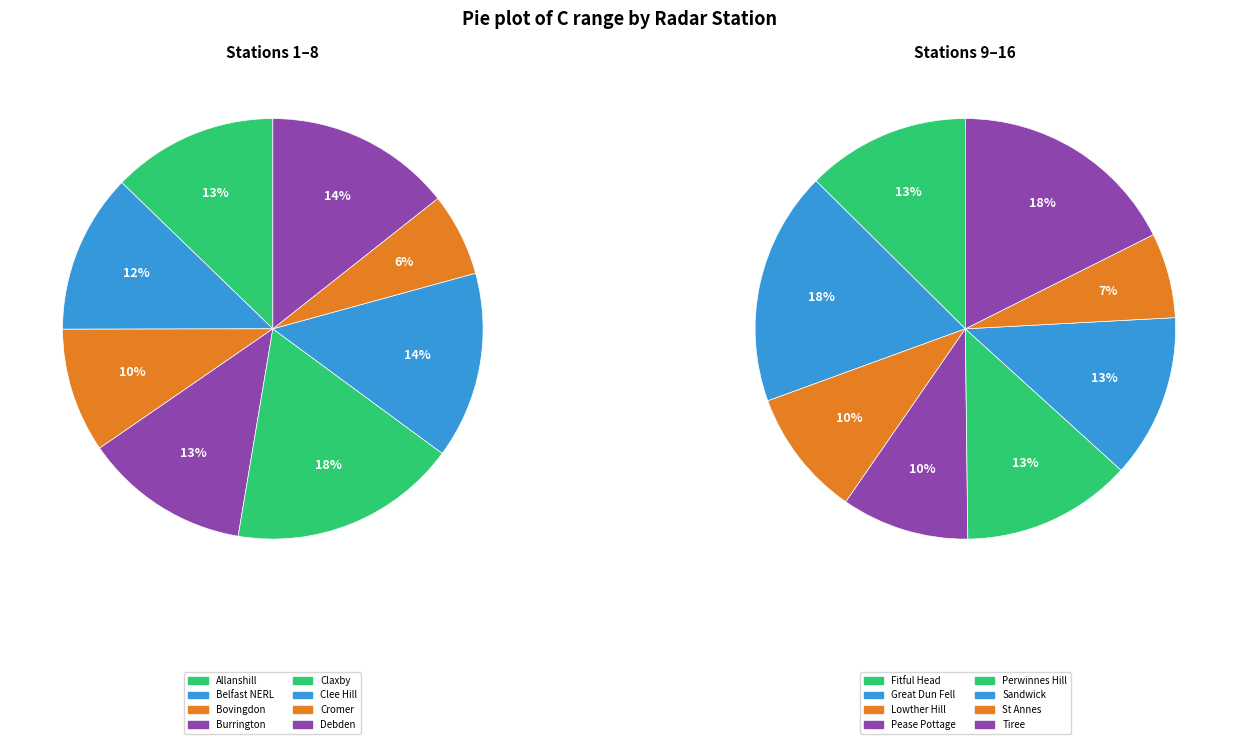

Is the sum of Bovingdon and Great Dun Fell greater than half?

No